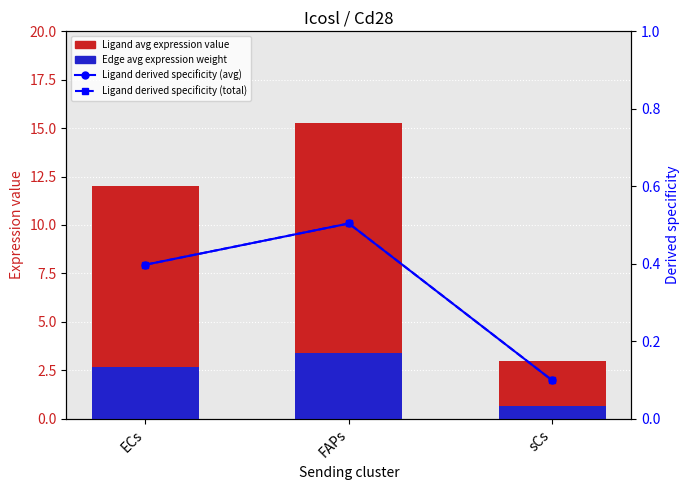

Does the chart contain any negative values?

No